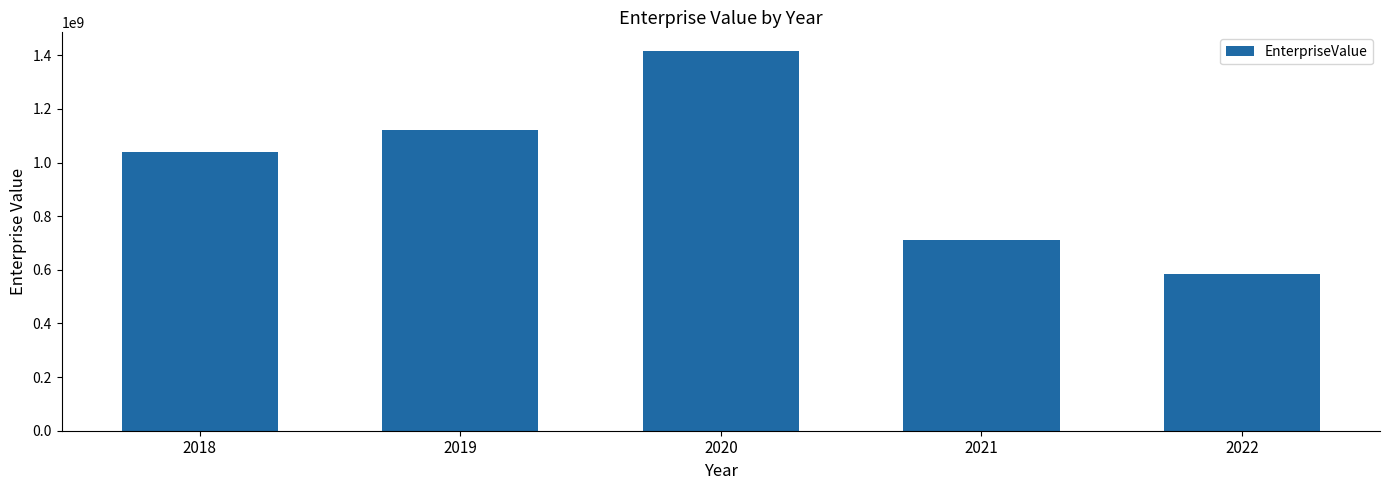

List the labels in order of value, smallest first.

2022, 2021, 2018, 2019, 2020